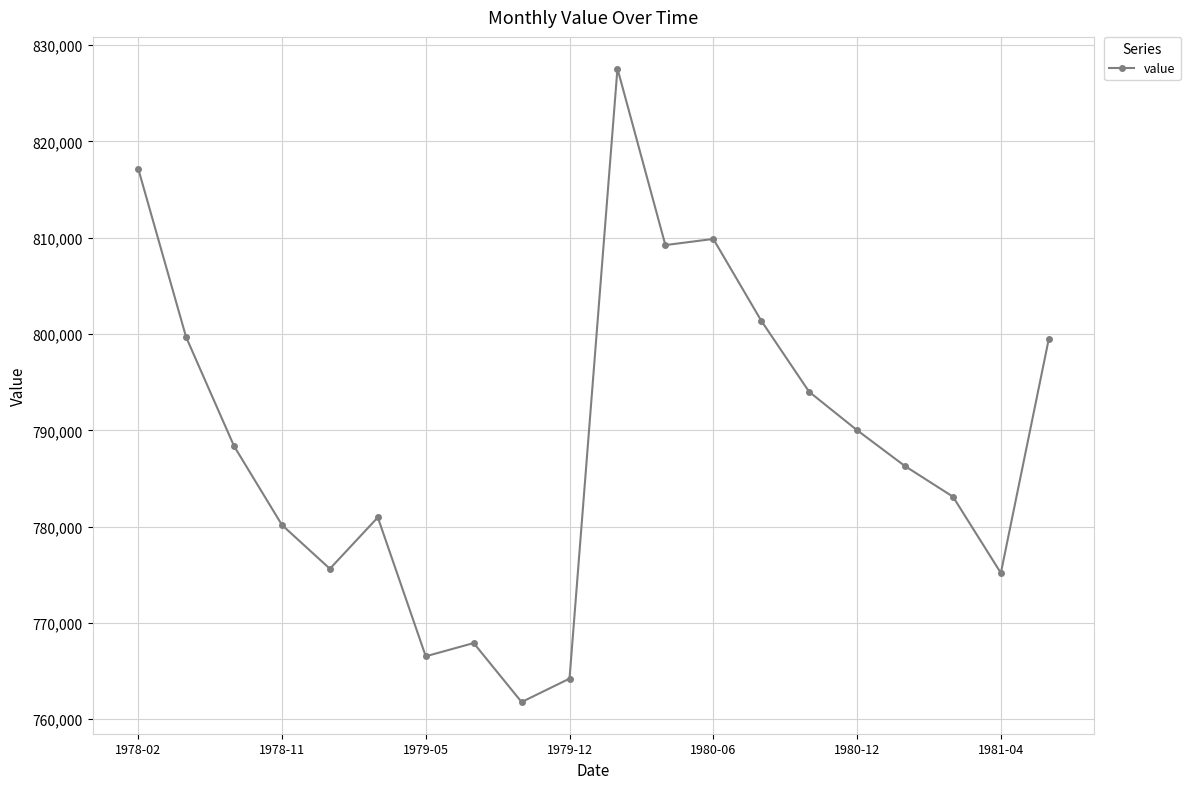

What is the value of the 15th point from the left?

794003